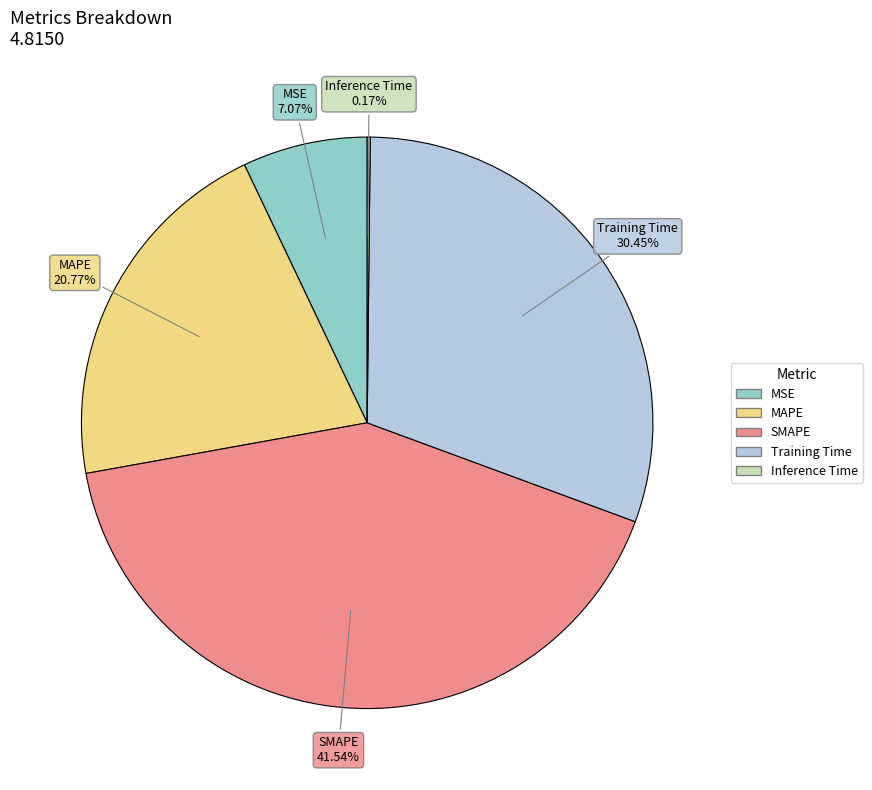

To the nearest percent, what is the average slice percentage?

20%